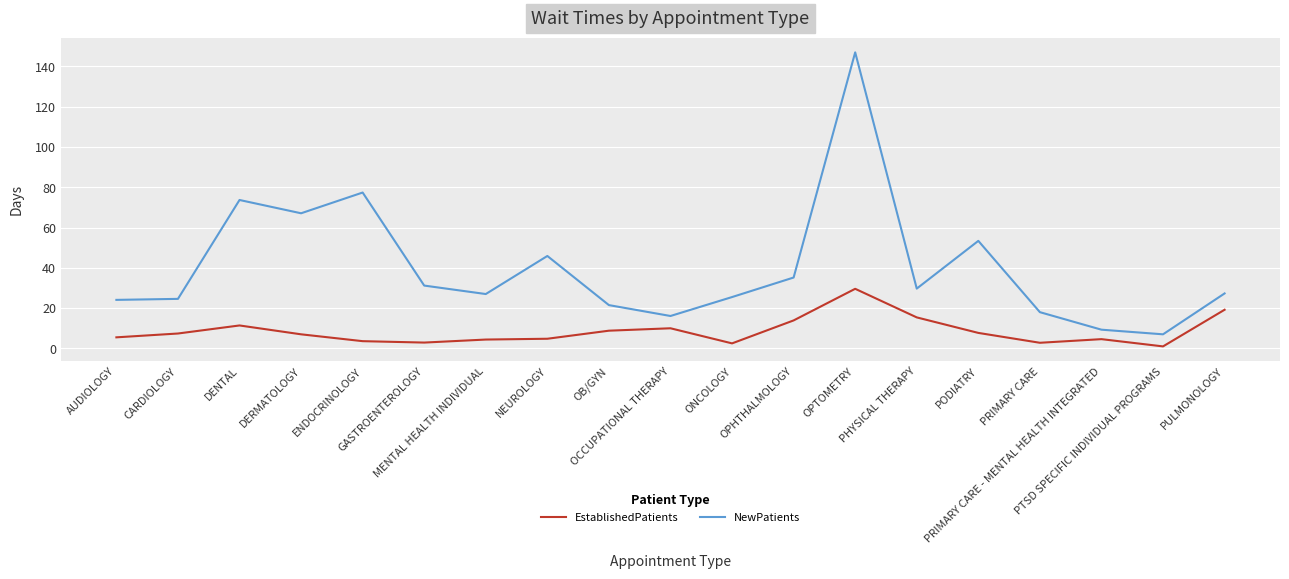

What is the maximum value shown in the chart?

147.0